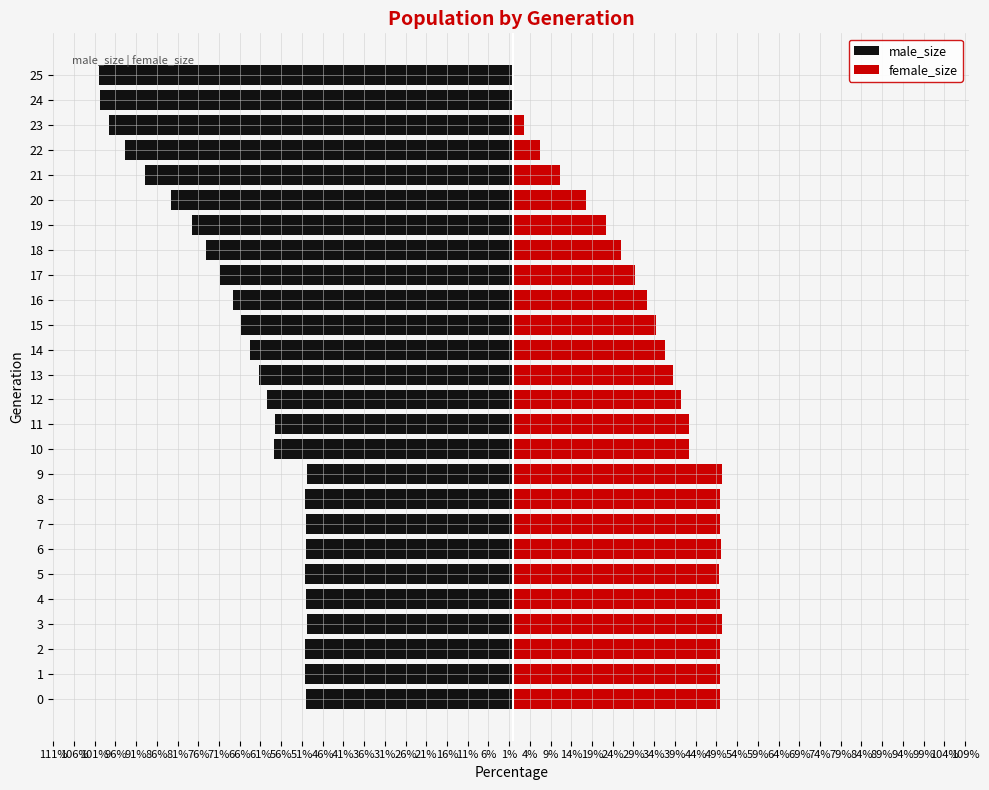

What is the label of the 14th bar from the right?

51%